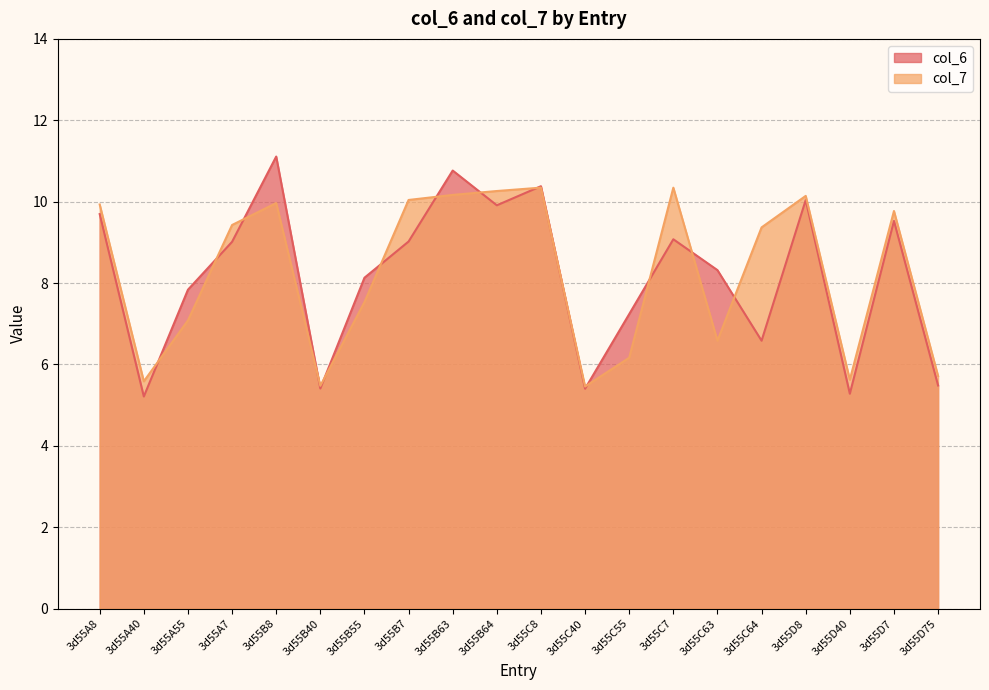

At 3d55D8, list the series in order from smallest to largest.

col_6, col_7